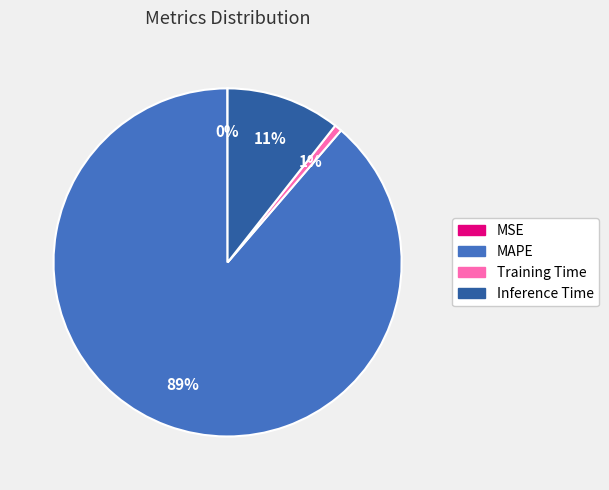

Is it true that Inference Time is 1% of the pie?

False